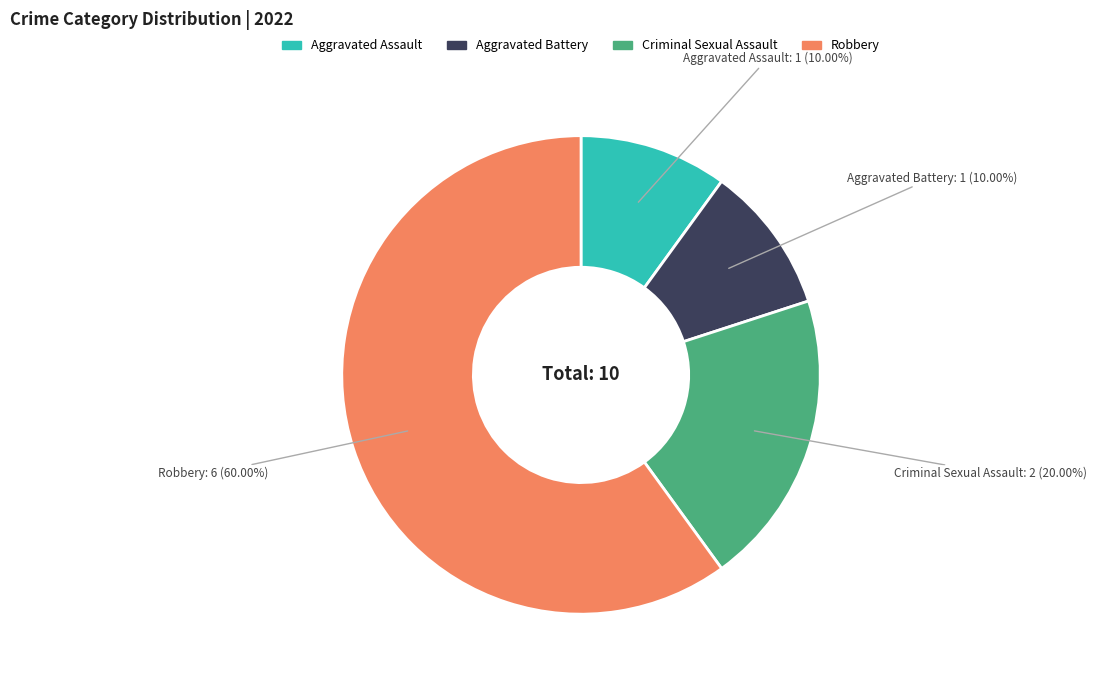

Between Aggravated Assault and Robbery, which is larger?

Robbery